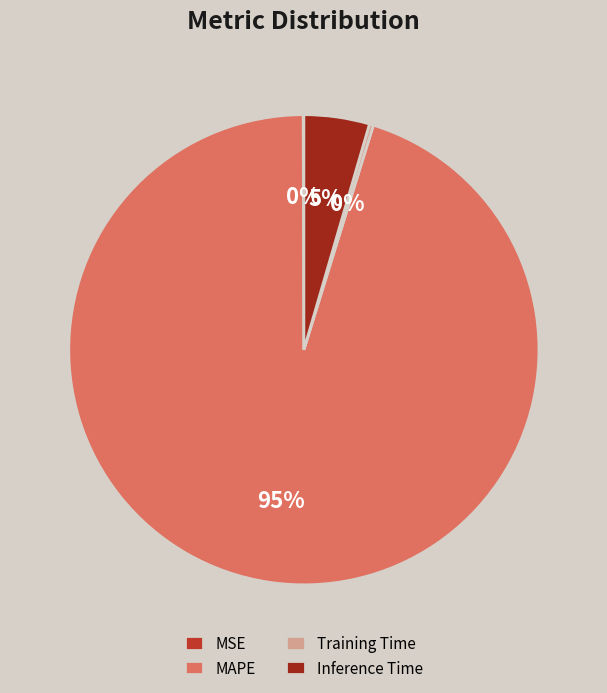

True or false: Inference Time accounts for 5% of the total.

True